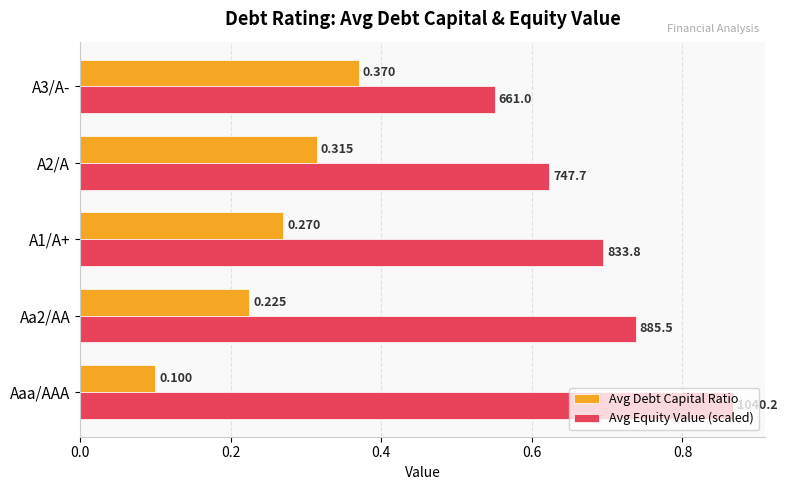

Between A1/A+ and A3/A-, which series saw the biggest shift?

Avg Equity Value (scaled)